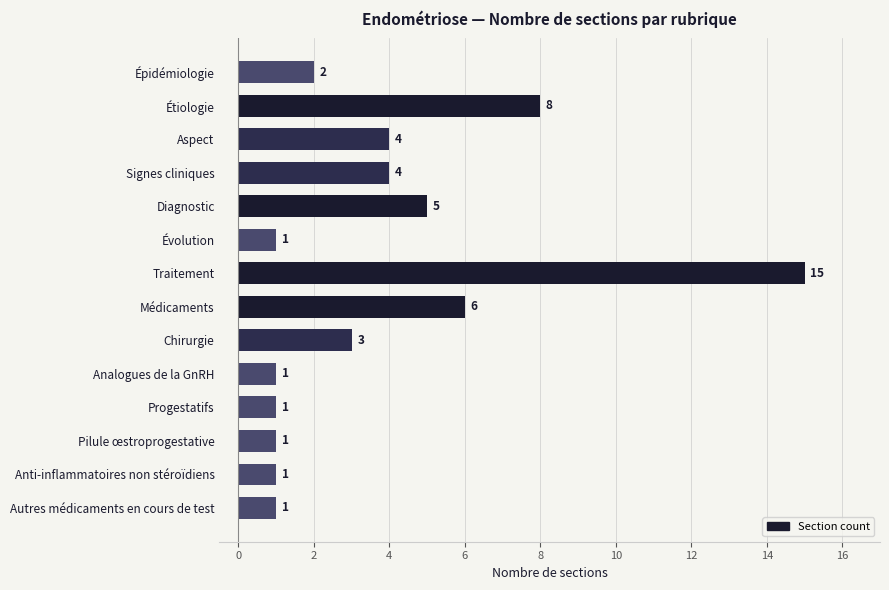

Reading bottom to top, extract all data points from this chart.

1	1	1	1	1	3	6	15	1	5	4	4	8	2